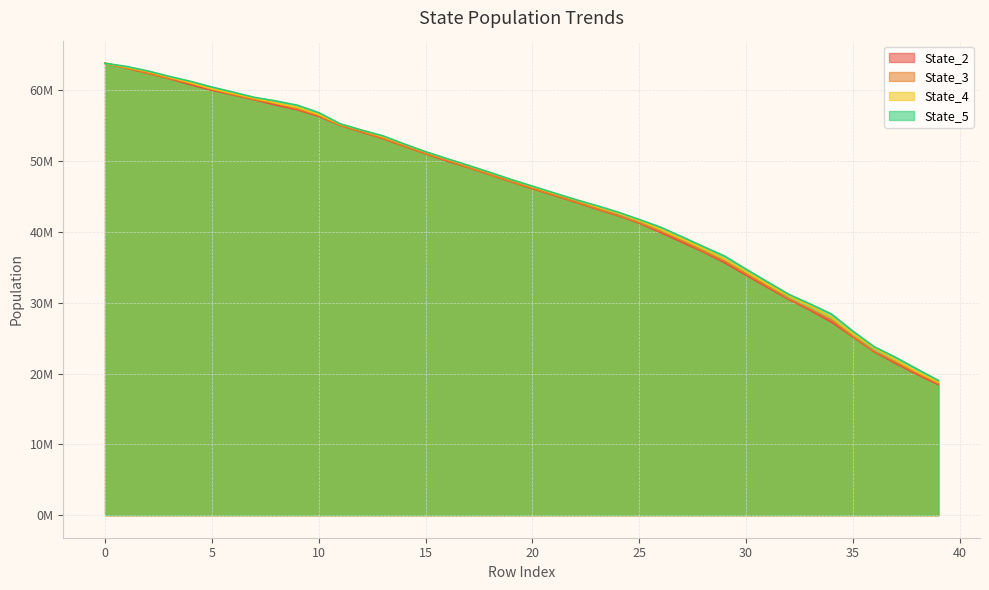

What is the label of the 28th point from the right?

12